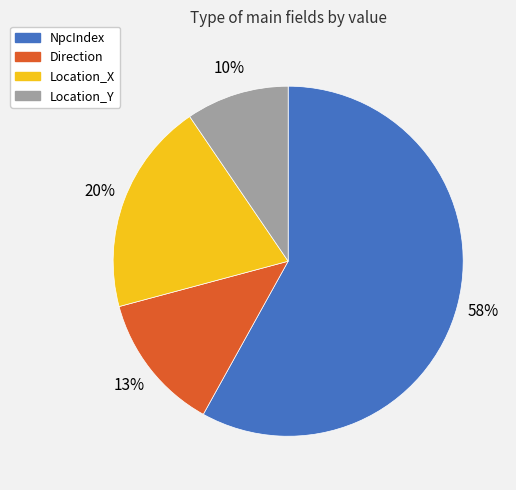

To the nearest percent, what is the average slice percentage?

25%